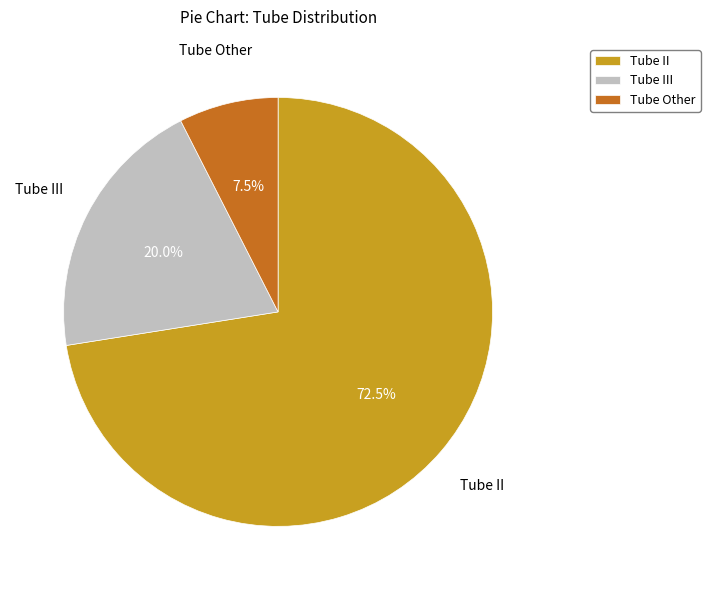

Count the number of slices in the pie.

3